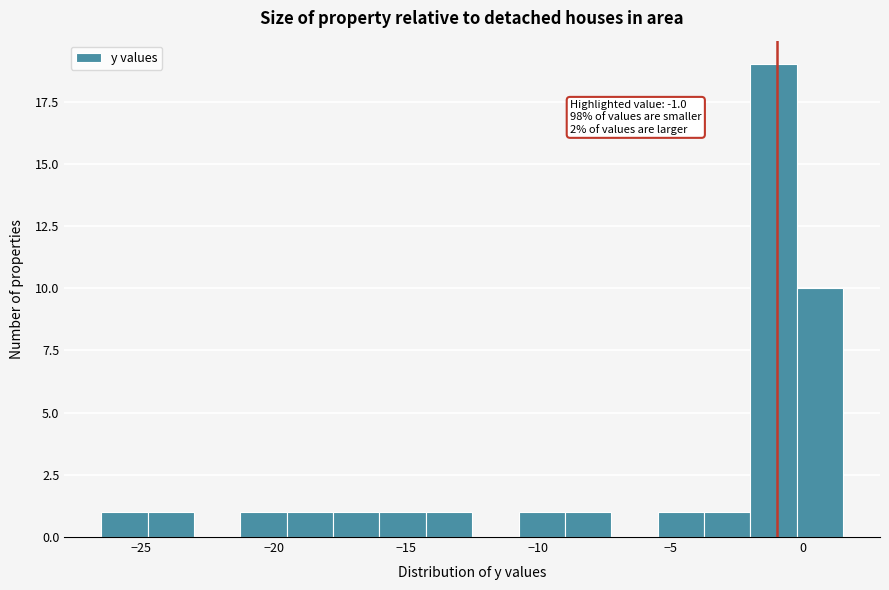

Read against the x-axis, roughly where is the centre of the tallest bar?

-1.0